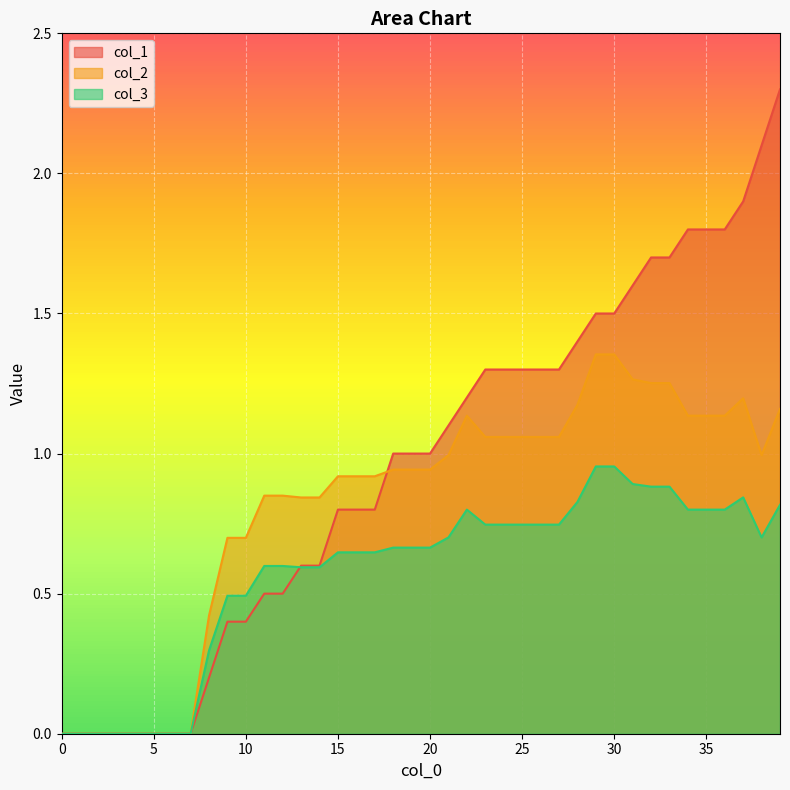

How many intersections are there between col_3 and col_1?

1